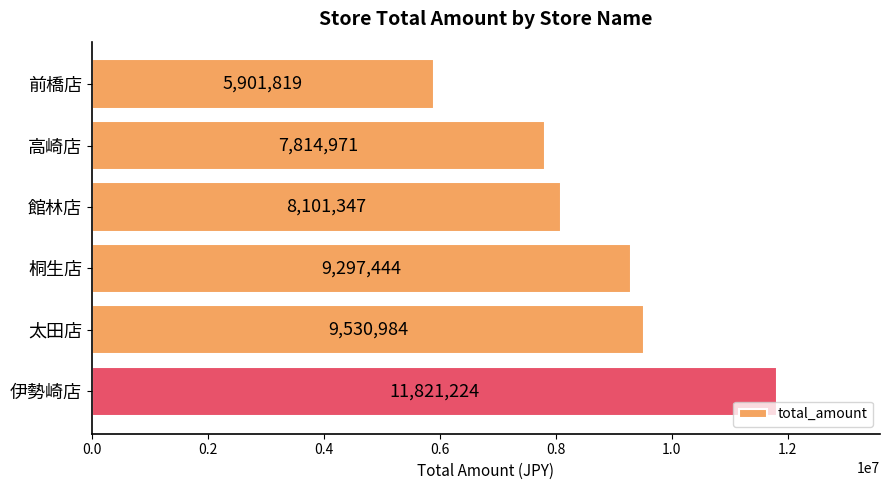

What is the sum of all values?

52467789